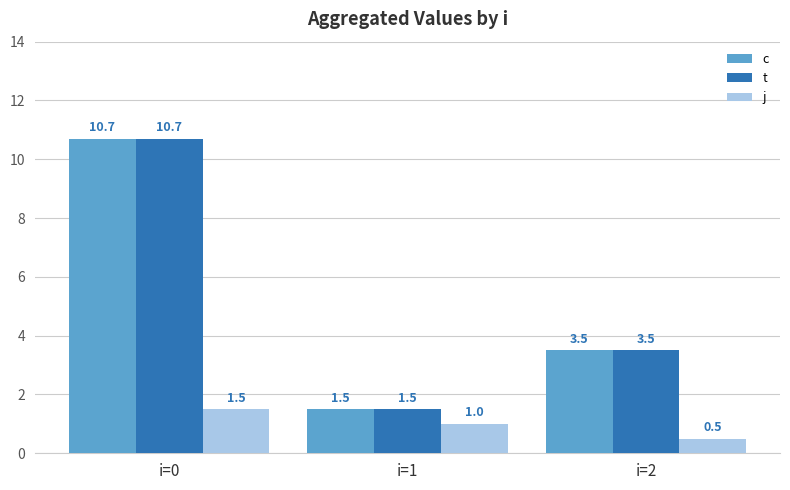

What is the total value across all series at i=2?

7.5